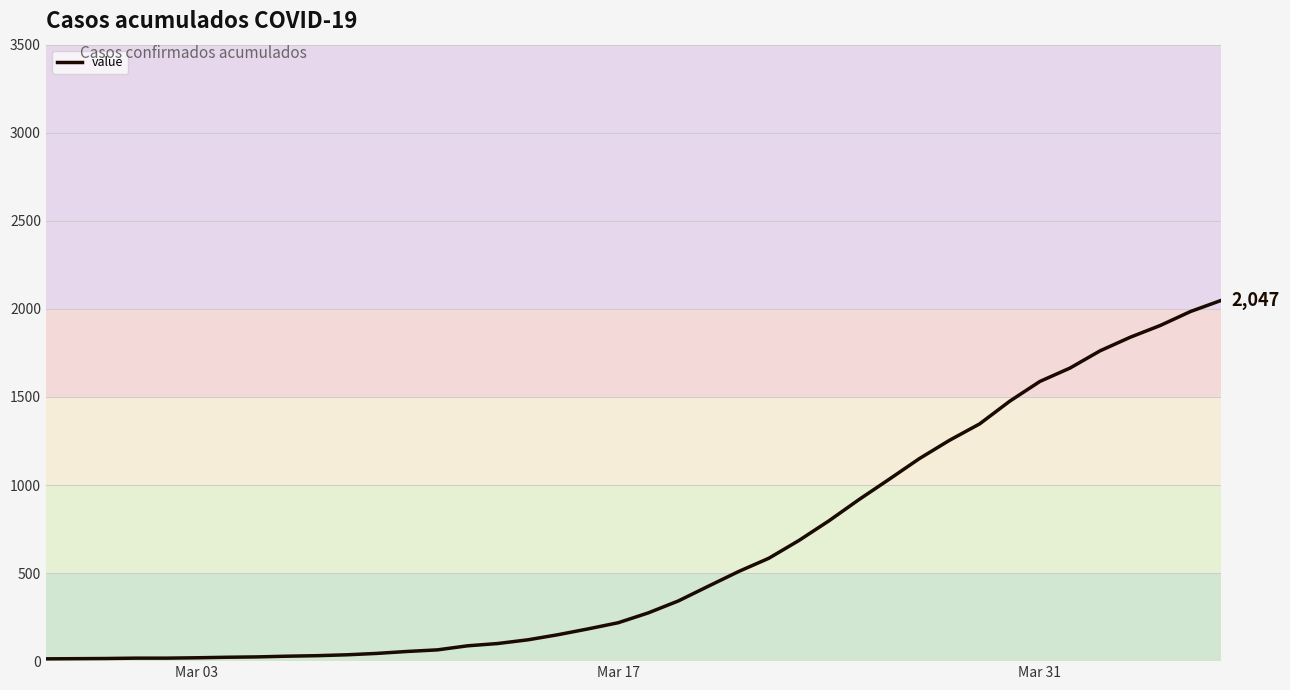

What is the difference between the maximum and minimum values?

2034